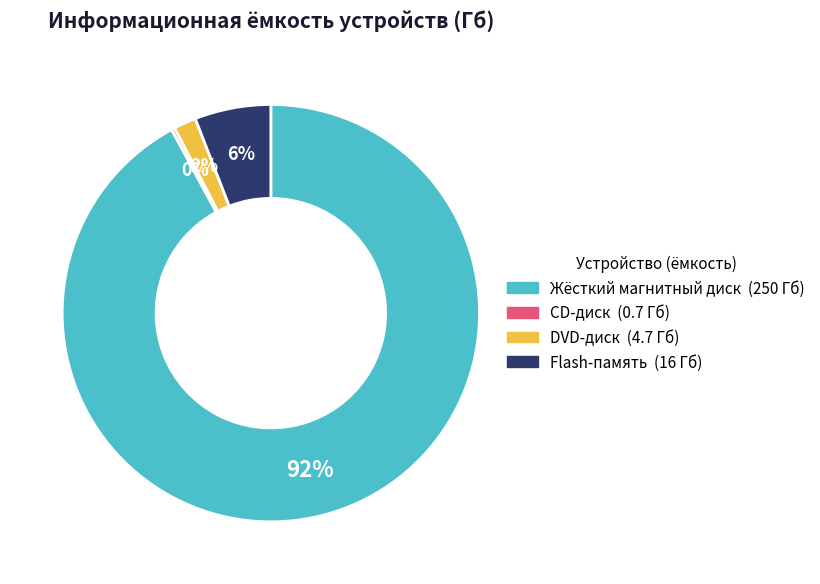

Do Жёсткий магнитный диск and DVD-диск together represent more than half of the pie?

Yes